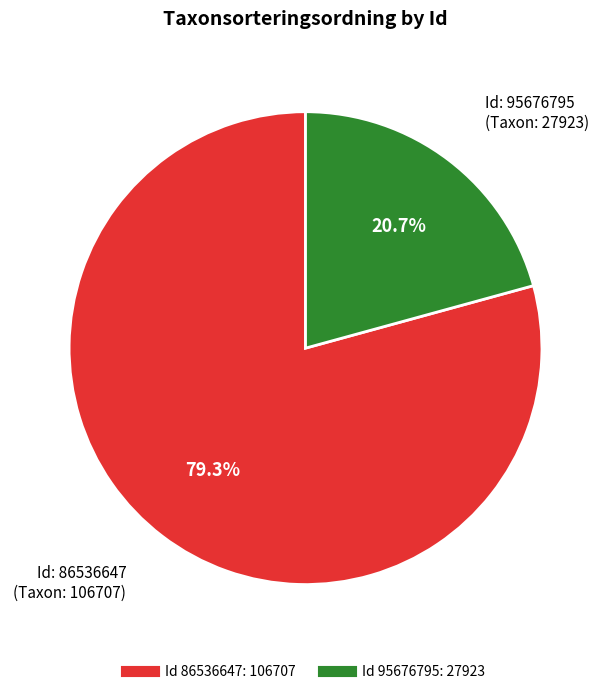

Does any single category account for the majority?

Yes